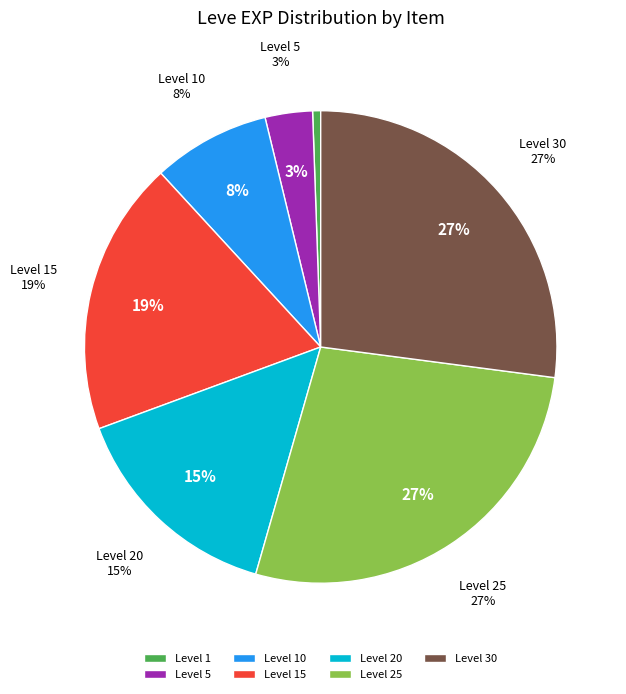

Does any single category account for the majority?

No